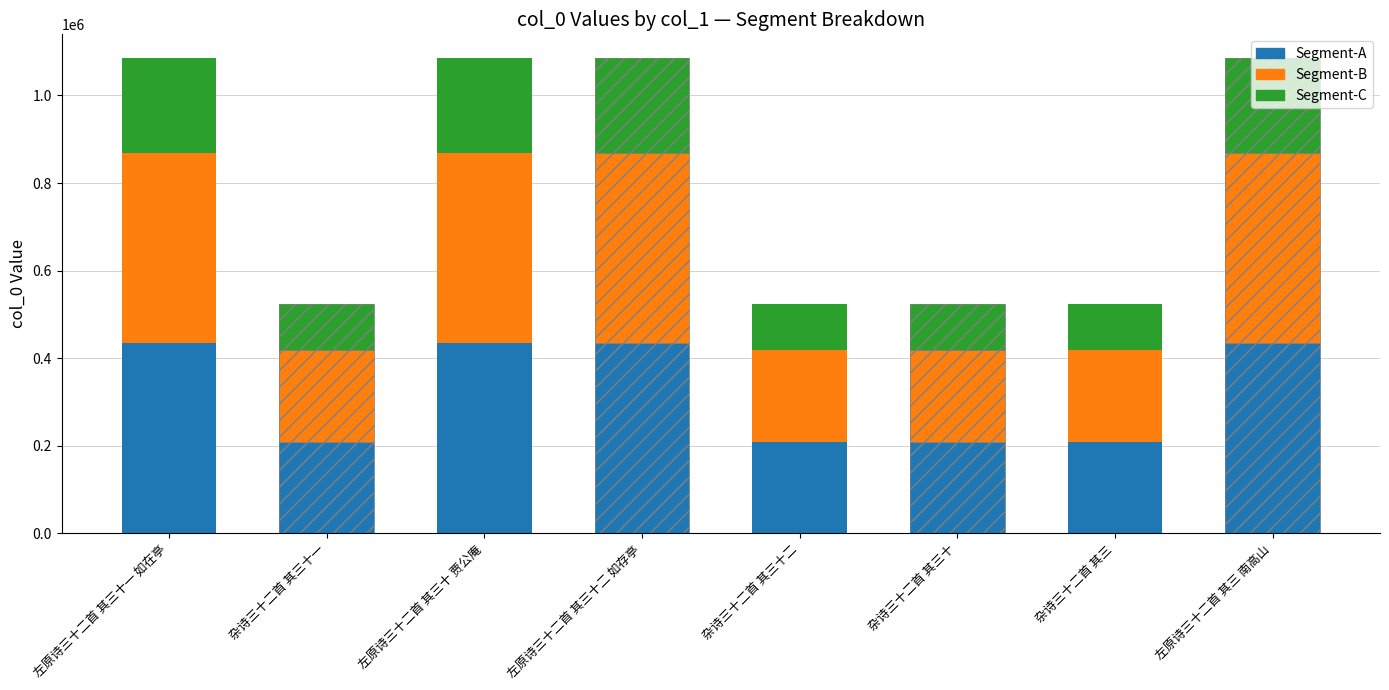

At which label is Segment-C closest to 160799?

左原诗三十二首 其三 南高山